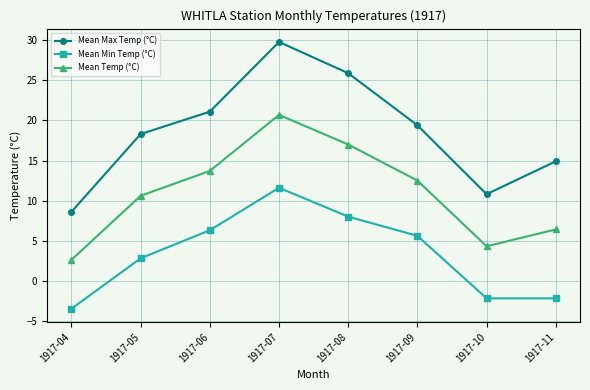

Rank the categories by Mean Temp (°C) value from lowest to highest.

1917-04, 1917-10, 1917-11, 1917-05, 1917-09, 1917-06, 1917-08, 1917-07